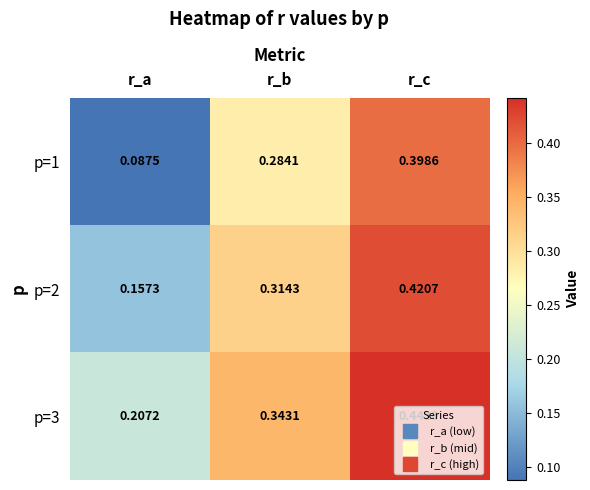

At which category does the chart reach its minimum across all series?

r_a